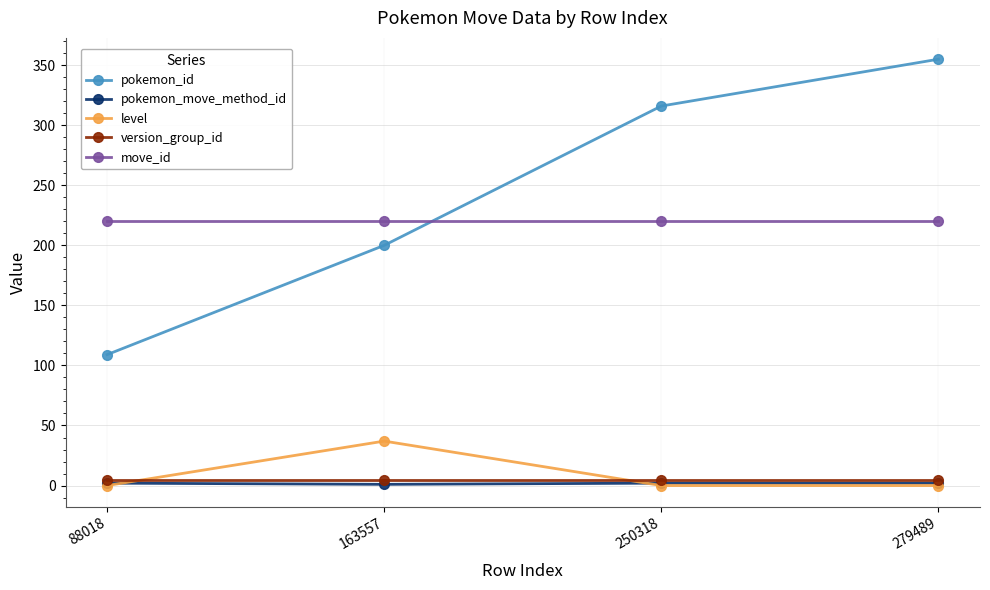

At how many categories does at least one series exceed 62?

4